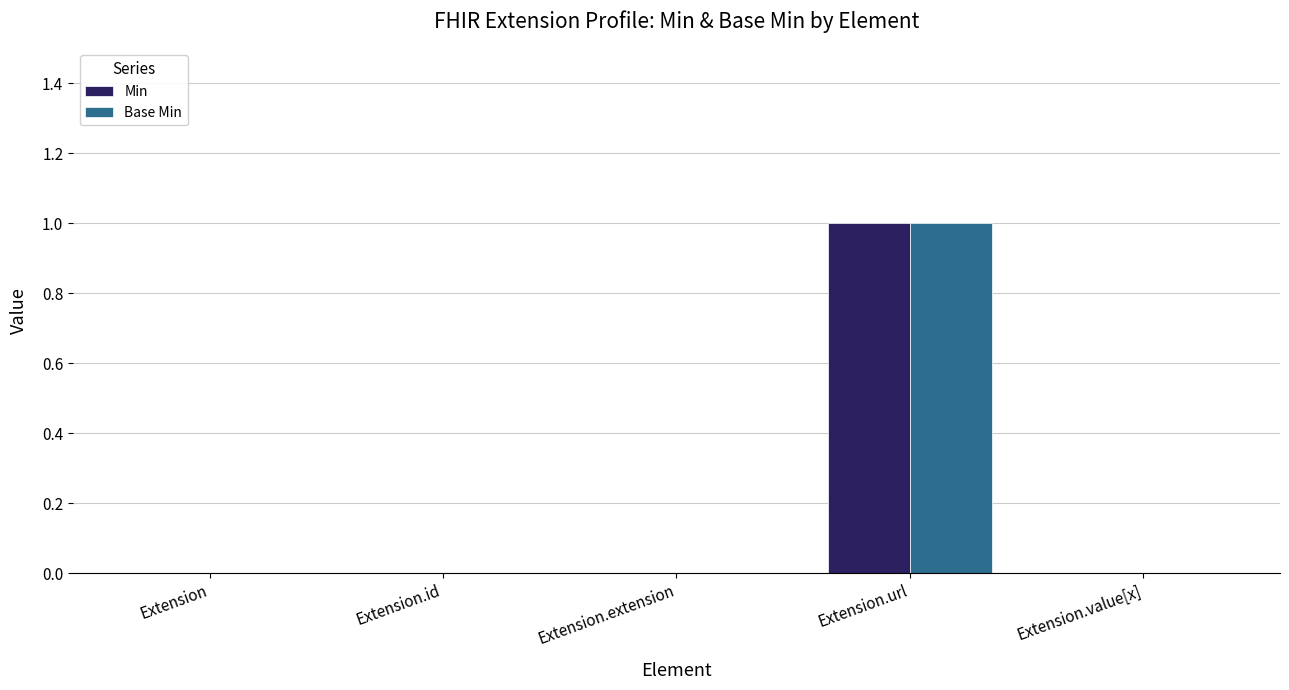

True or false: Min has a value of -1 at Extension.id.

False